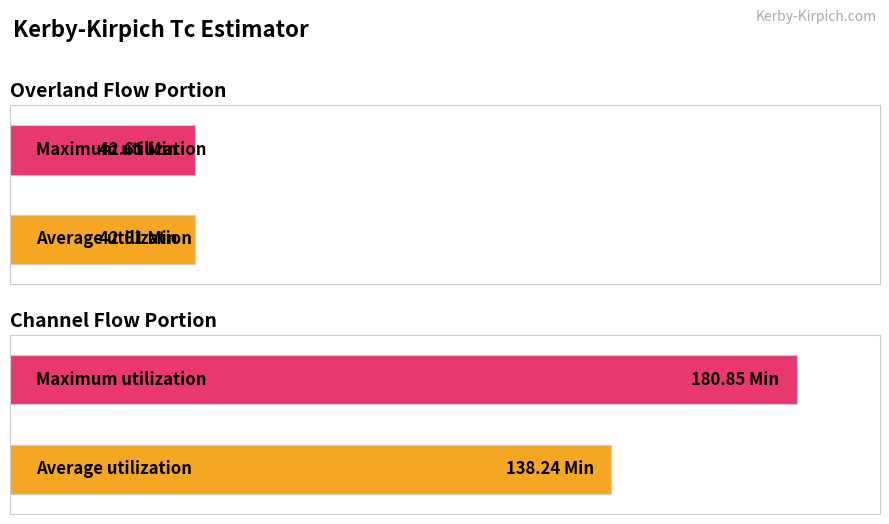

How many bars are there in total?

4